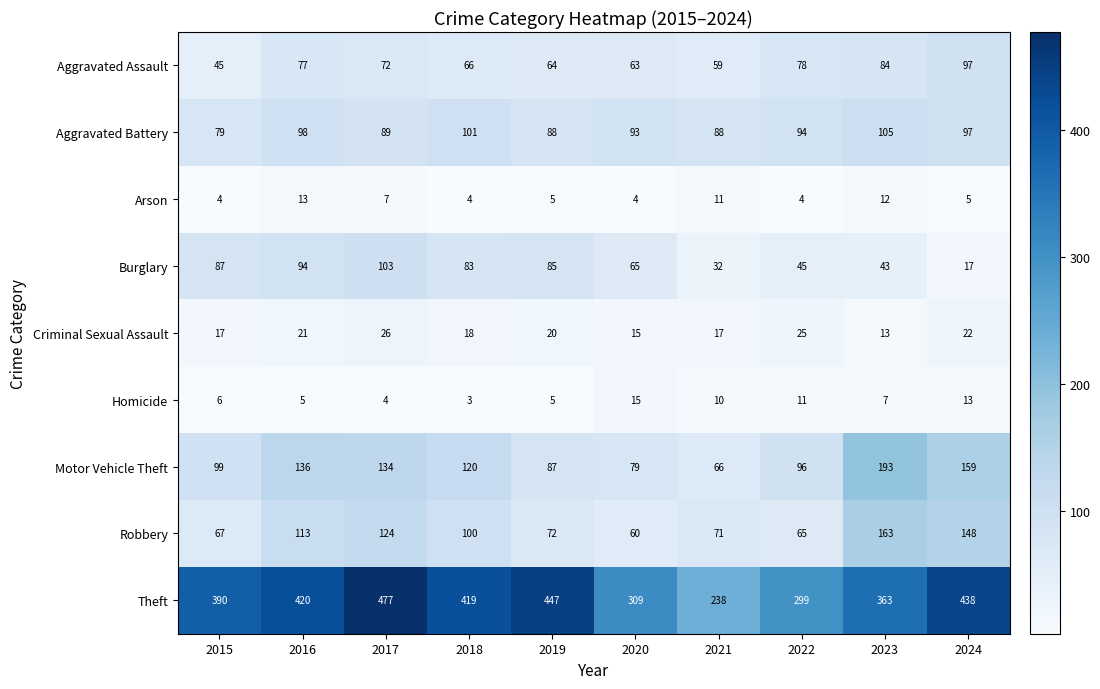

What value does the Motor Vehicle Theft series have at 2024?

159